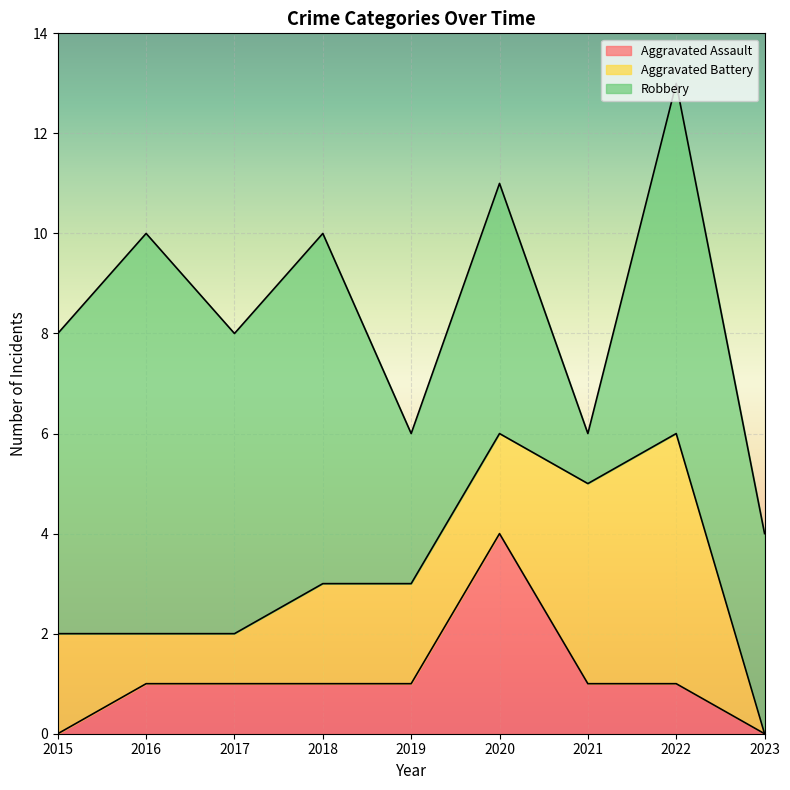

What is the difference between the Aggravated Assault values at 2017 and 2020?

3